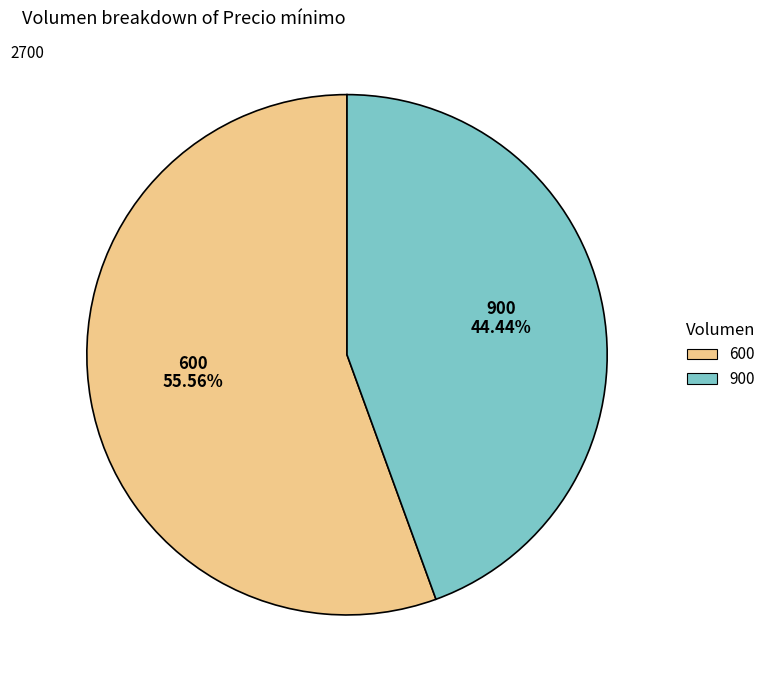

To the nearest percent, what percentage of the pie is 900?

44%